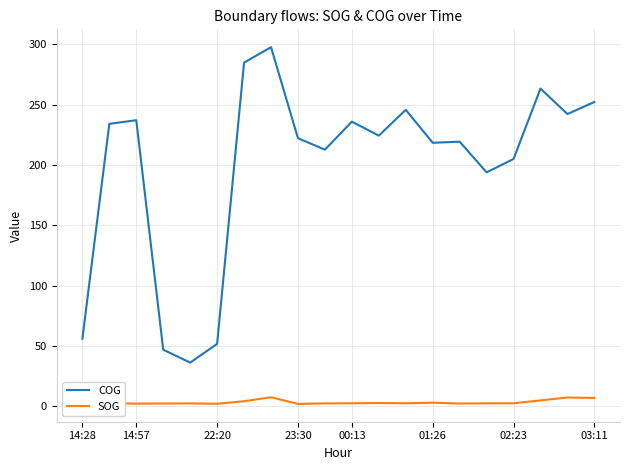

Which series has the largest total across all categories?

COG